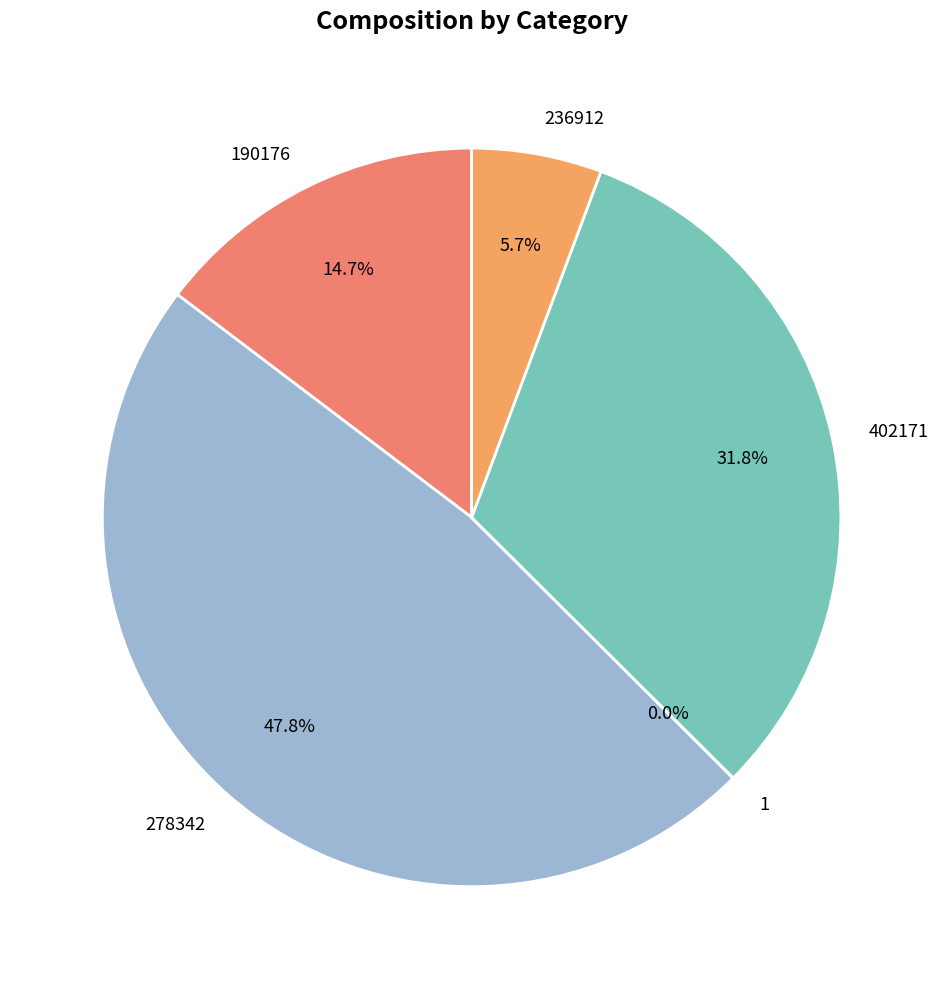

Which category has the biggest portion of the pie?

278342